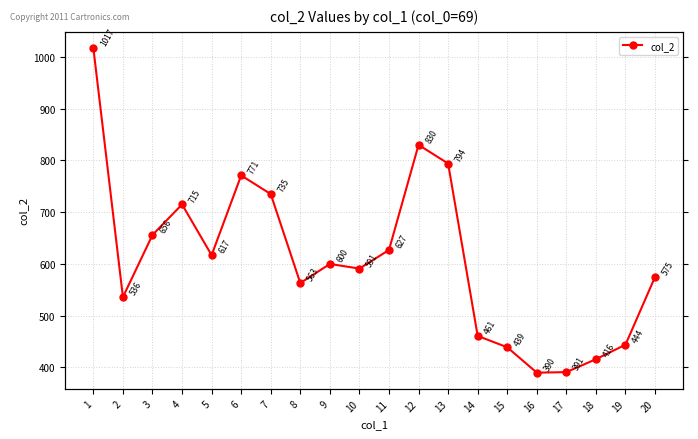

What is the maximum value shown in the chart?

1017